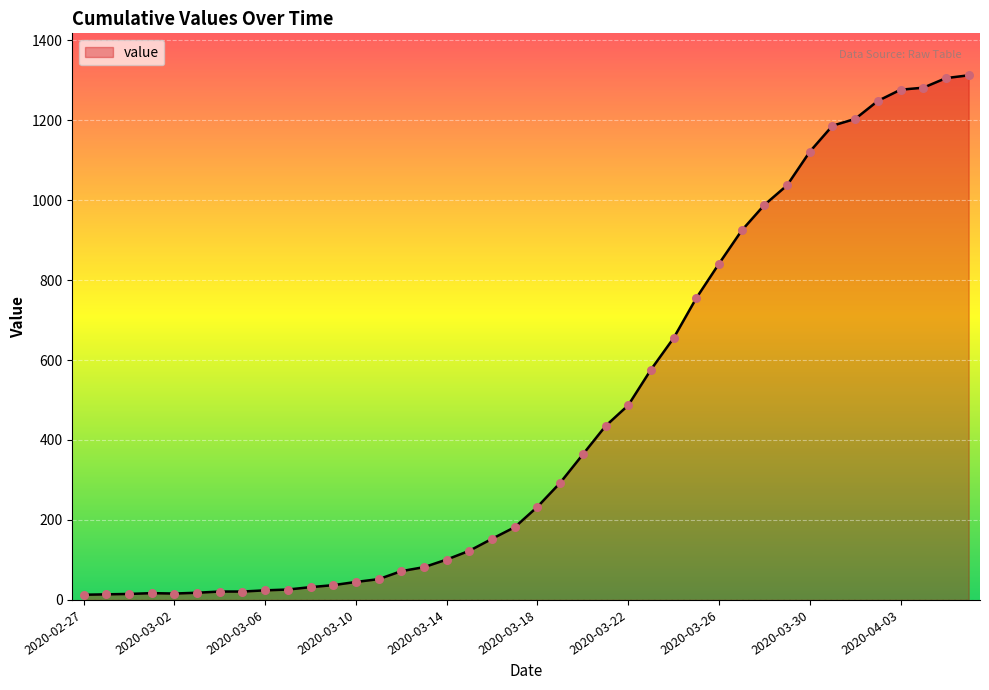

What is the difference between the maximum and minimum values?

1299